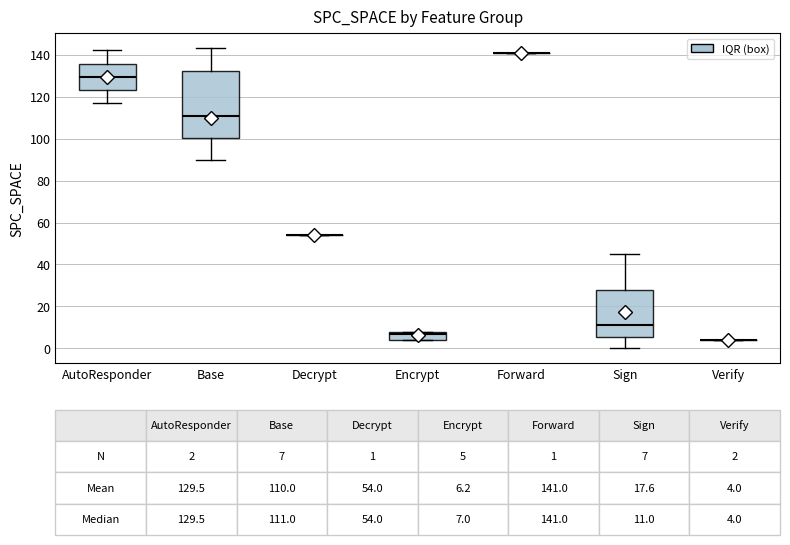

Comparing the boxes themselves (not the whiskers), which one is the tallest?

Base